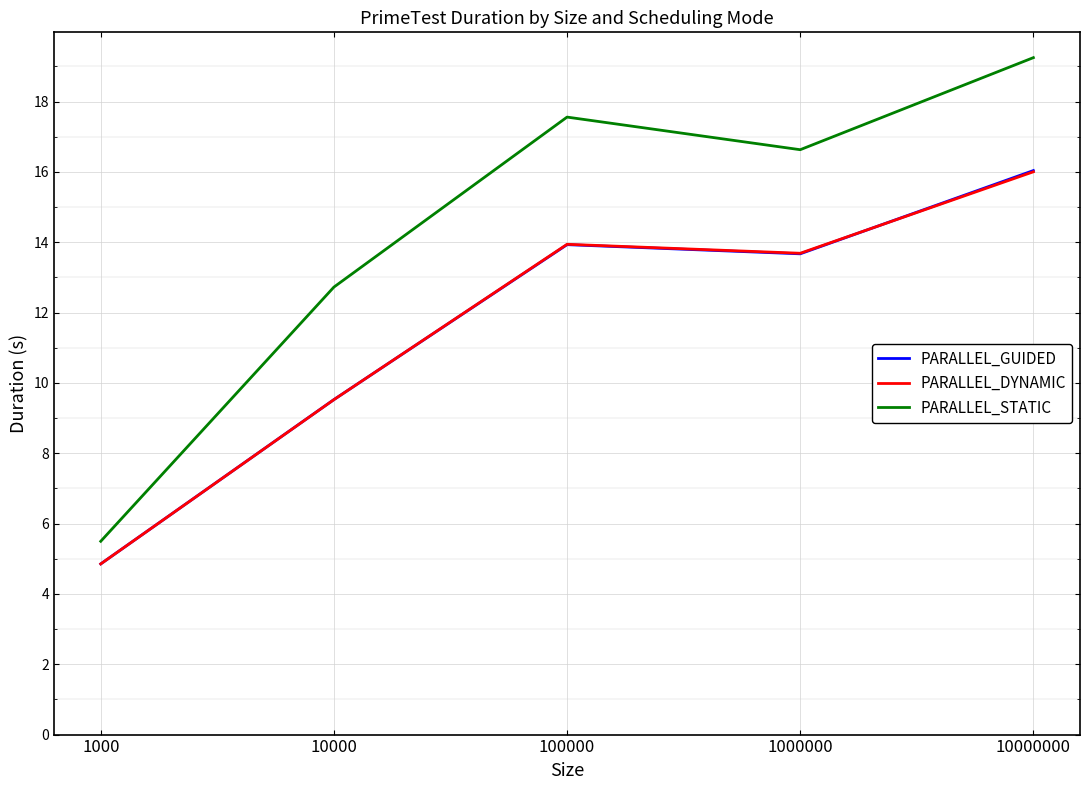

What is the greatest value displayed?

19.2